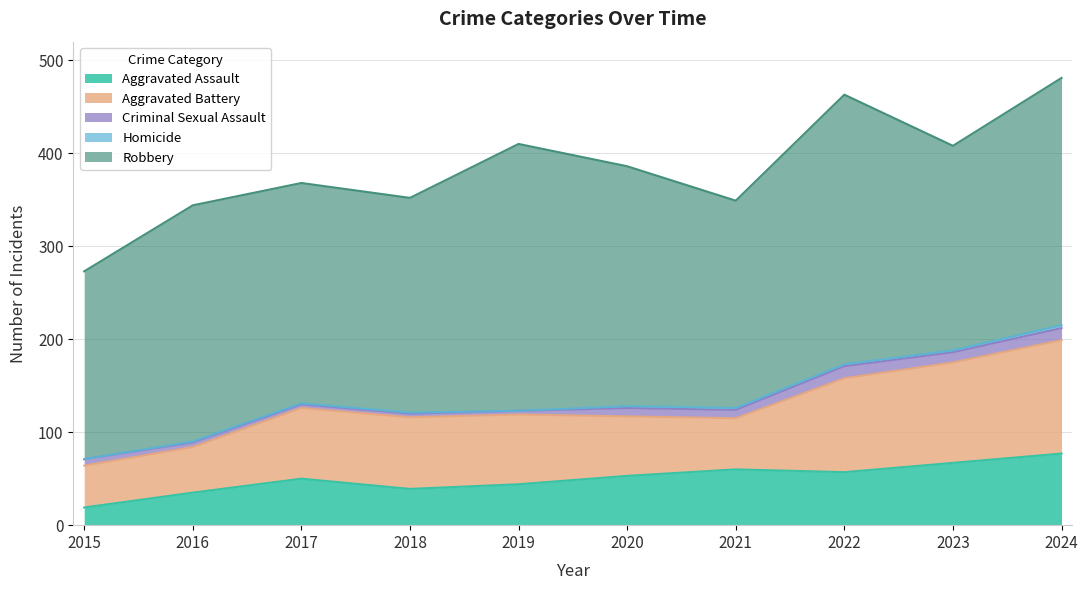

True or false: Robbery and Aggravated Battery intersect in this chart.

False